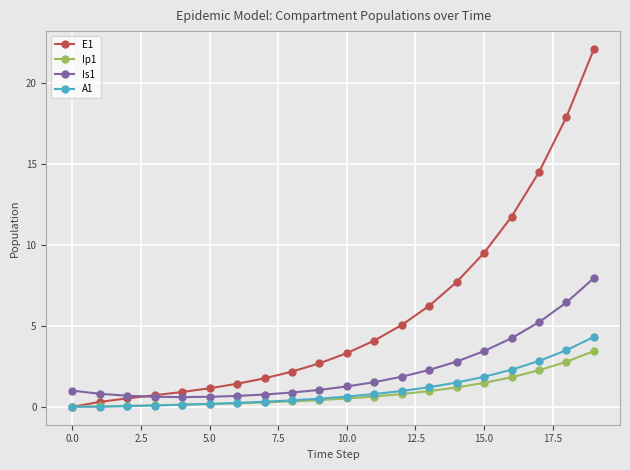

Which series has the largest range (max minus min)?

E1